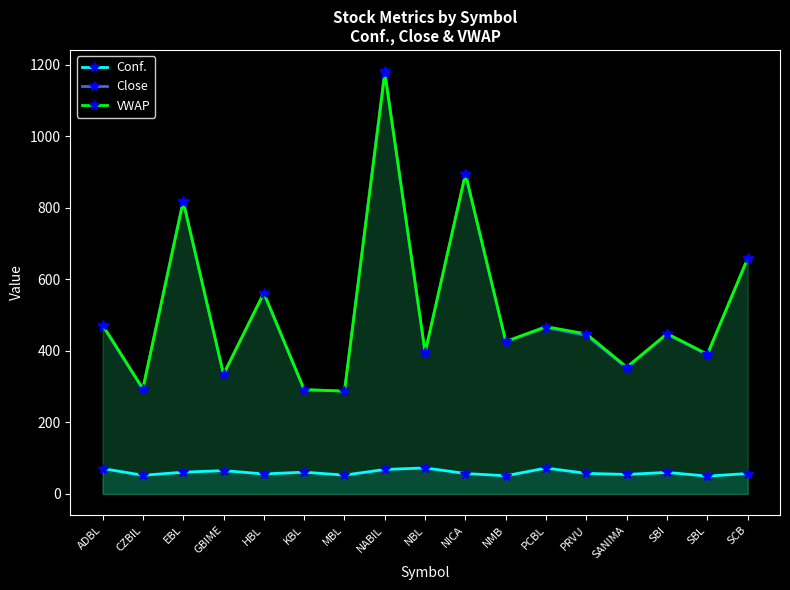

Where is the first local maximum for Close?

EBL